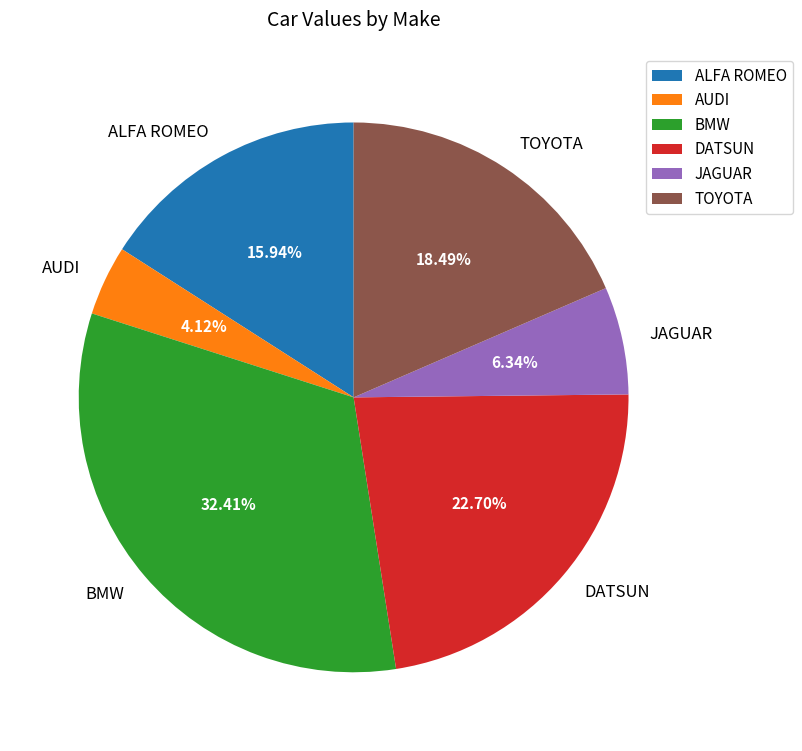

The DATSUN slice represents 9% of the pie. True or false?

False